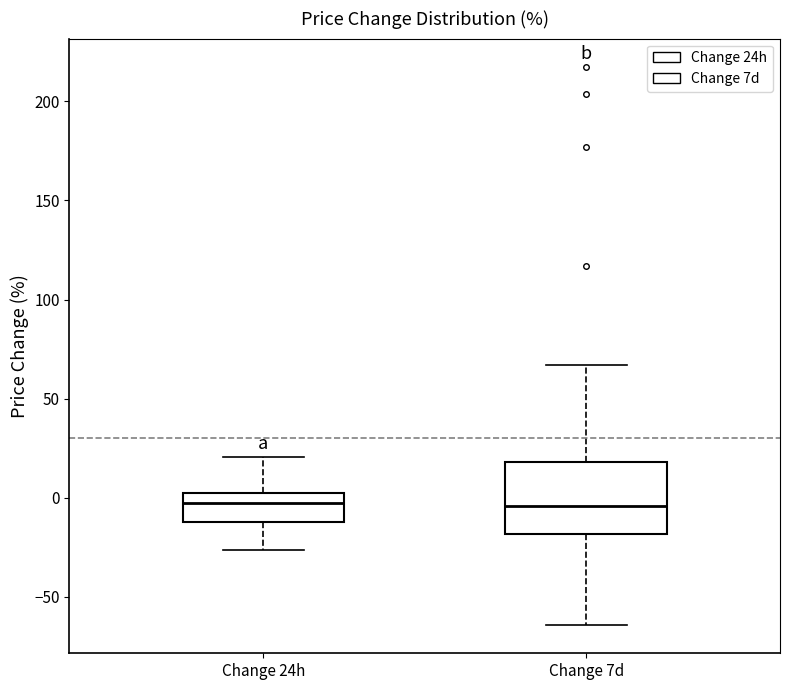

Reading left to right, read every box against the y-axis: the position of its median line, the range the box covers, and the ends of its whiskers. The values are not printed on the chart, so give them approximately, as read against the axis.

Change 24h: median 0 (just below the box's upper edge), box -10 to 0, whiskers -25 to 20
Change 7d: median -5, box -20 to 20, whiskers -65 to 65